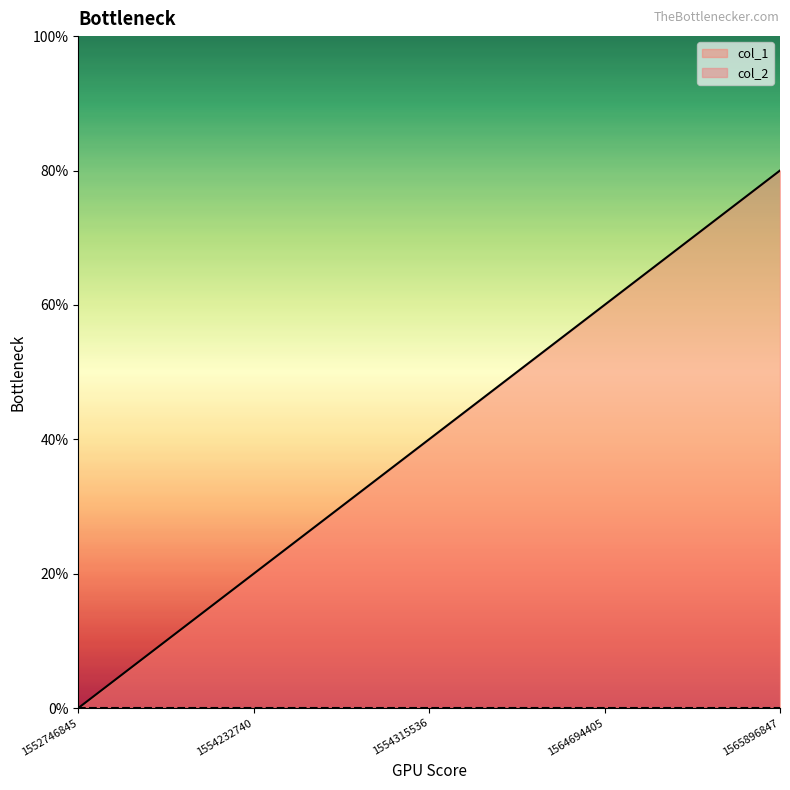

How many lines are shown in the chart?

1